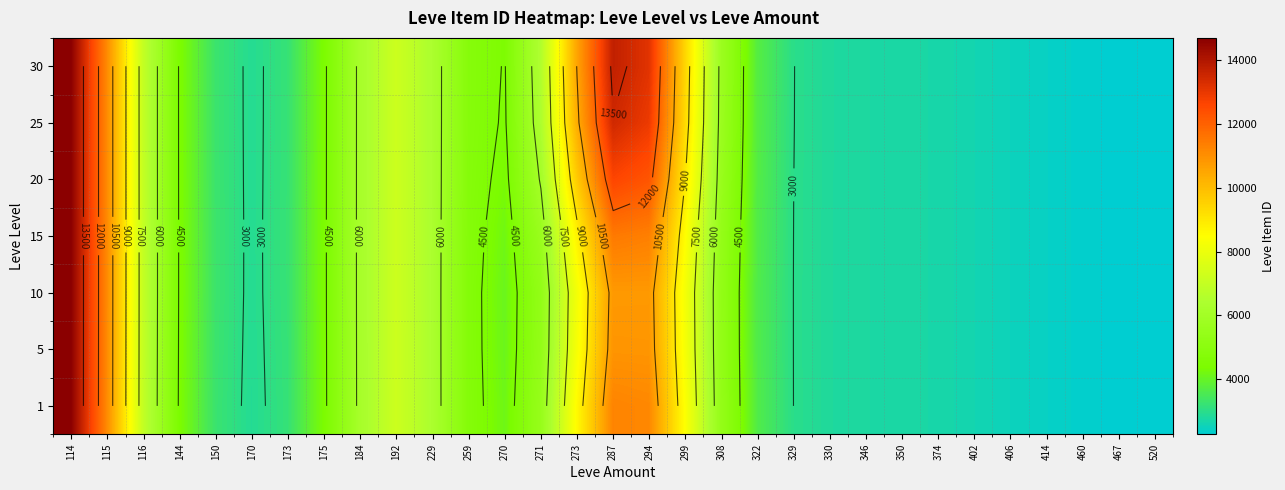

At which label is 25 closest to 8486?

299